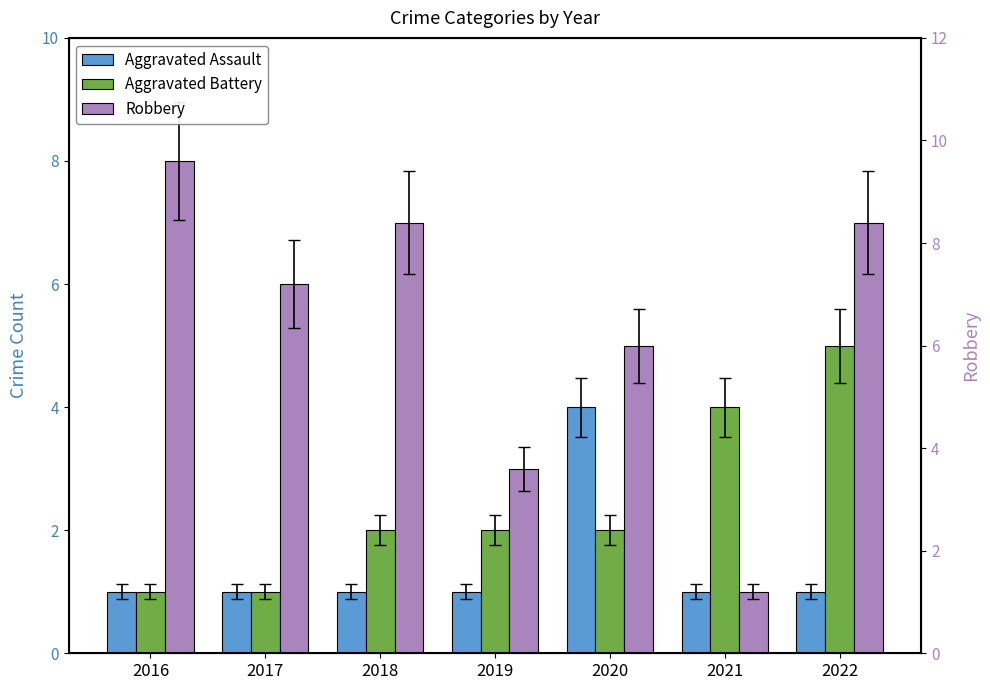

The Aggravated Assault series shows 0 at 2017. True or false?

False